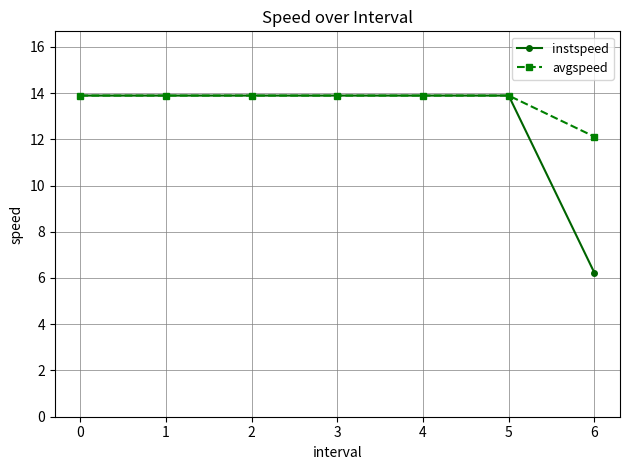

What is the total value across all series at 2?

27.8